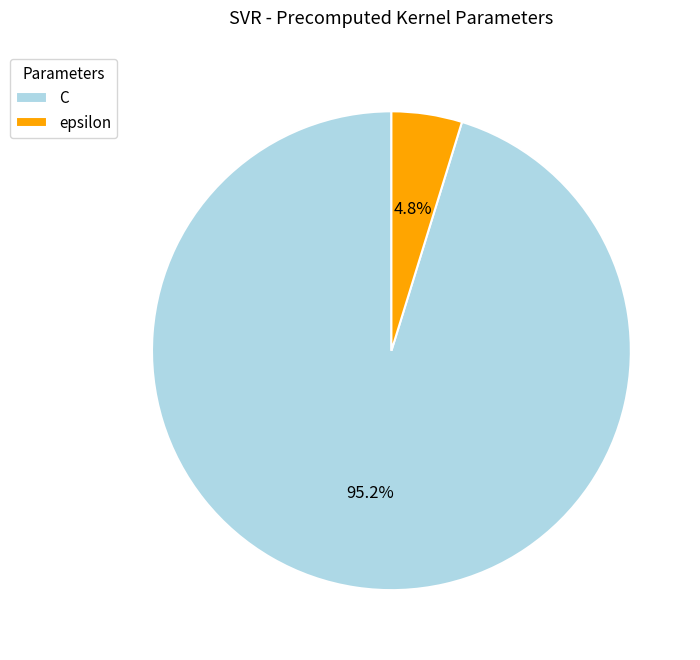

What is the largest slice in the pie chart?

C